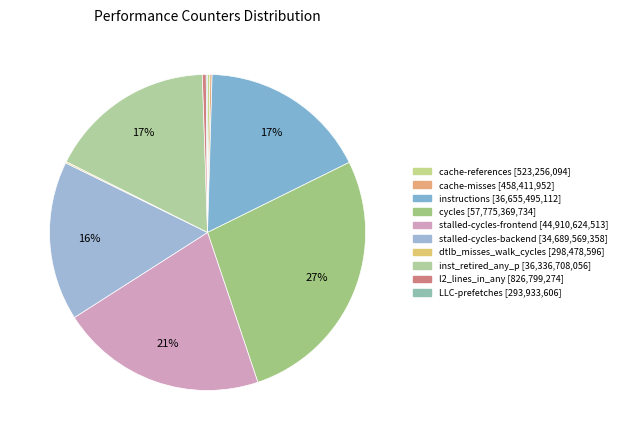

Count the number of slices in the pie.

10